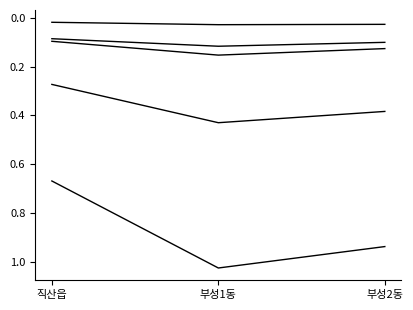

The 새누리당노종관 series shows 1213 at 부성1동. True or false?

False